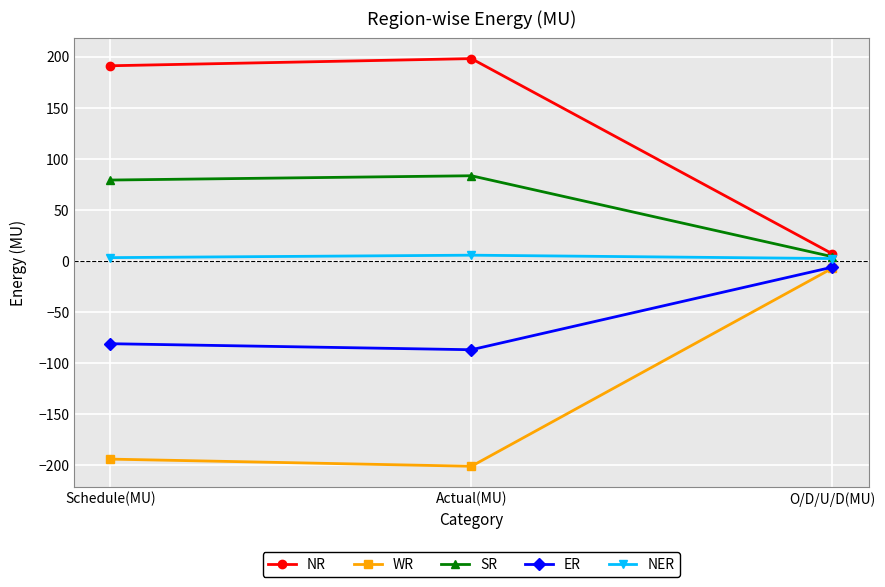

Is this an area chart (filled region under the line)?

No